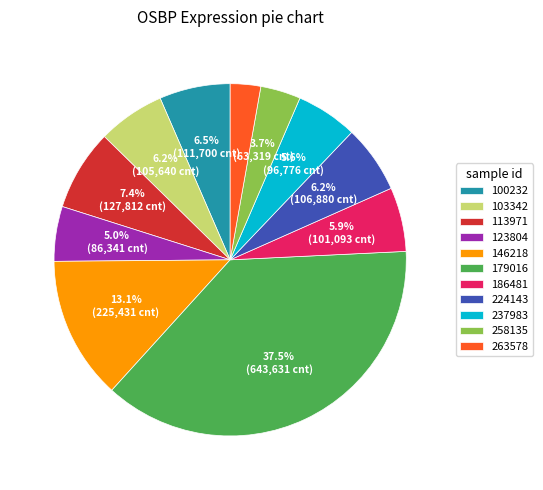

What is the largest slice in the pie chart?

179016